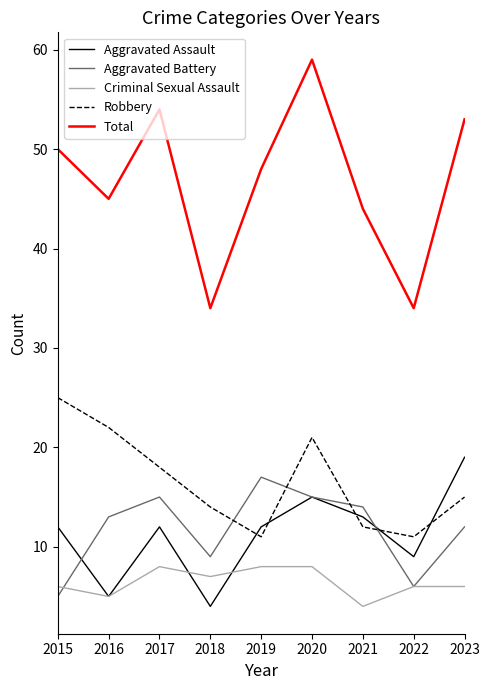

Reading left to right, extract all data points from this chart.

Aggravated Assault: 12	5	12	4	12	15	13	9	19
Aggravated Battery: 5	13	15	9	17	15	14	6	12
Criminal Sexual Assault: 6	5	8	7	8	8	4	6	6
Robbery: 25	22	18	14	11	21	12	11	15
Total: 50	45	54	34	48	59	44	34	53